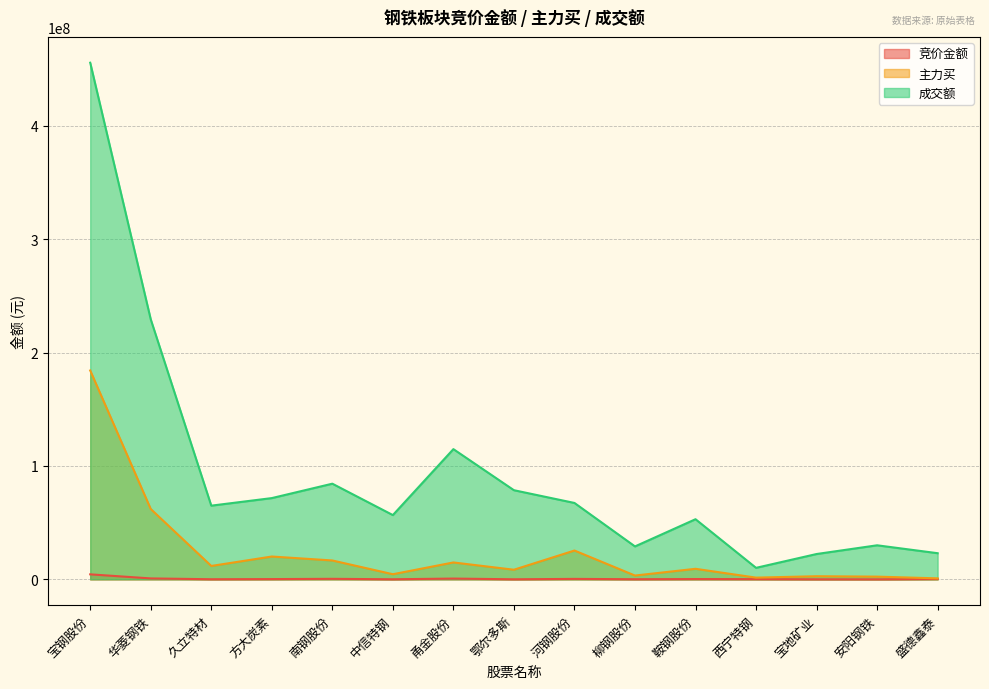

What is the difference between the second highest and minimum values in the 成交额 series?

219189840